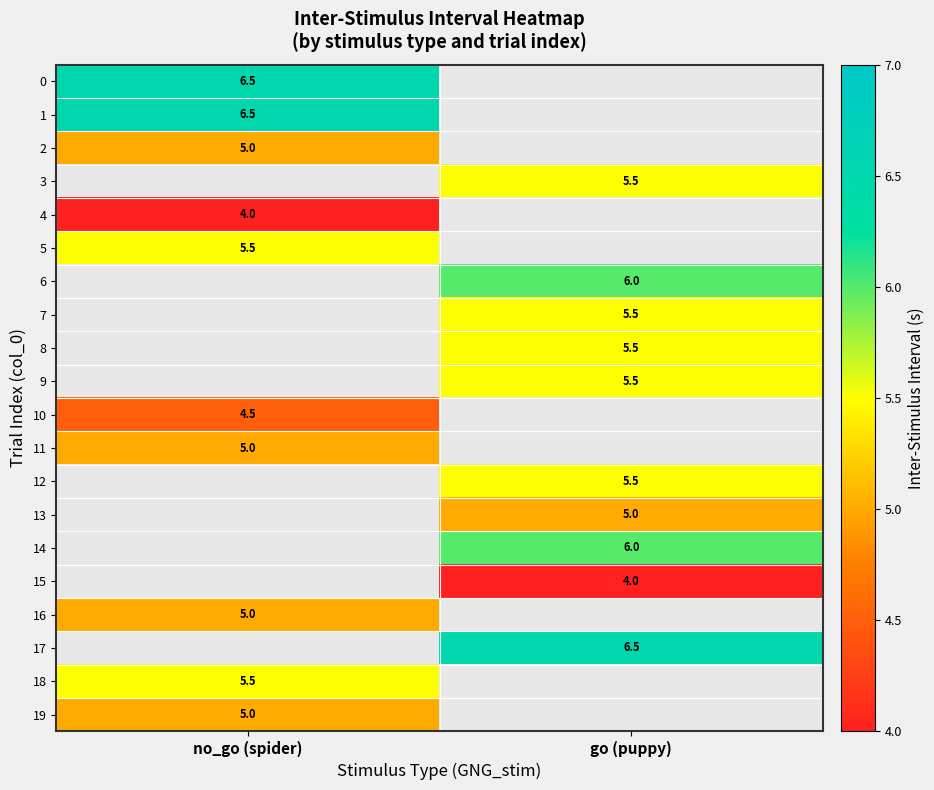

At how many categories does at least one series exceed 4?

2